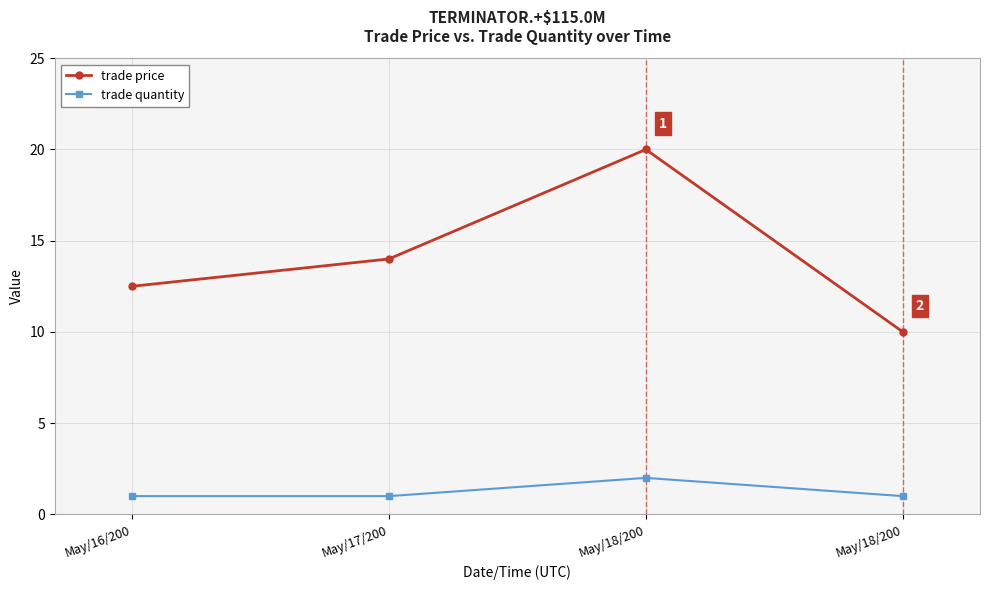

What is the maximum value shown in the chart?

20.0